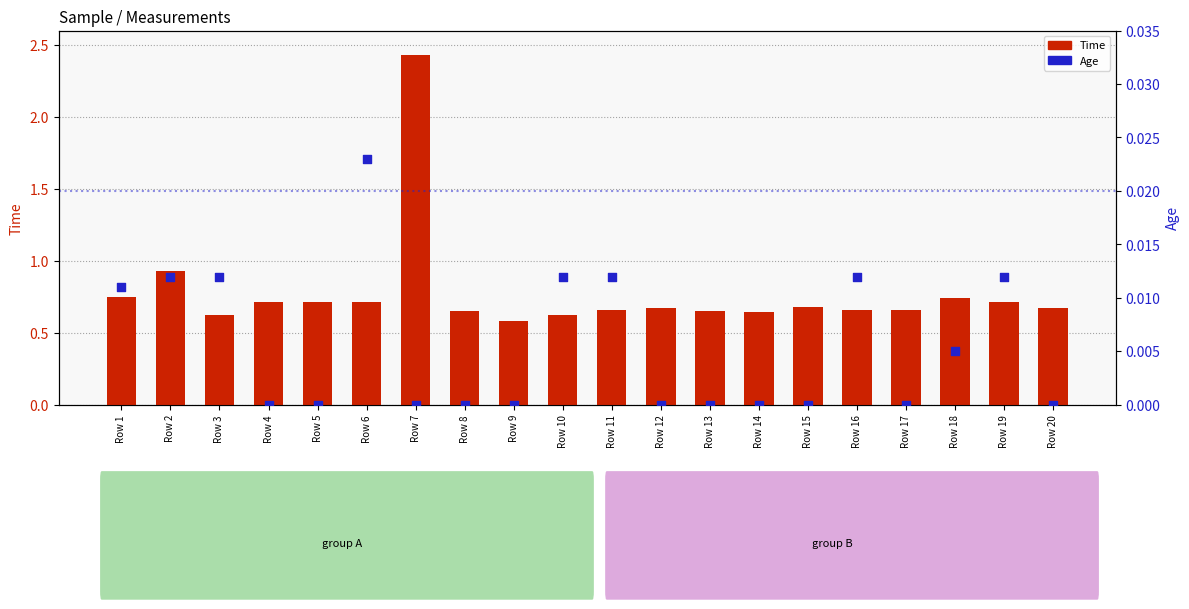

Which series reaches the maximum Y coordinate?

Time (primary measure)